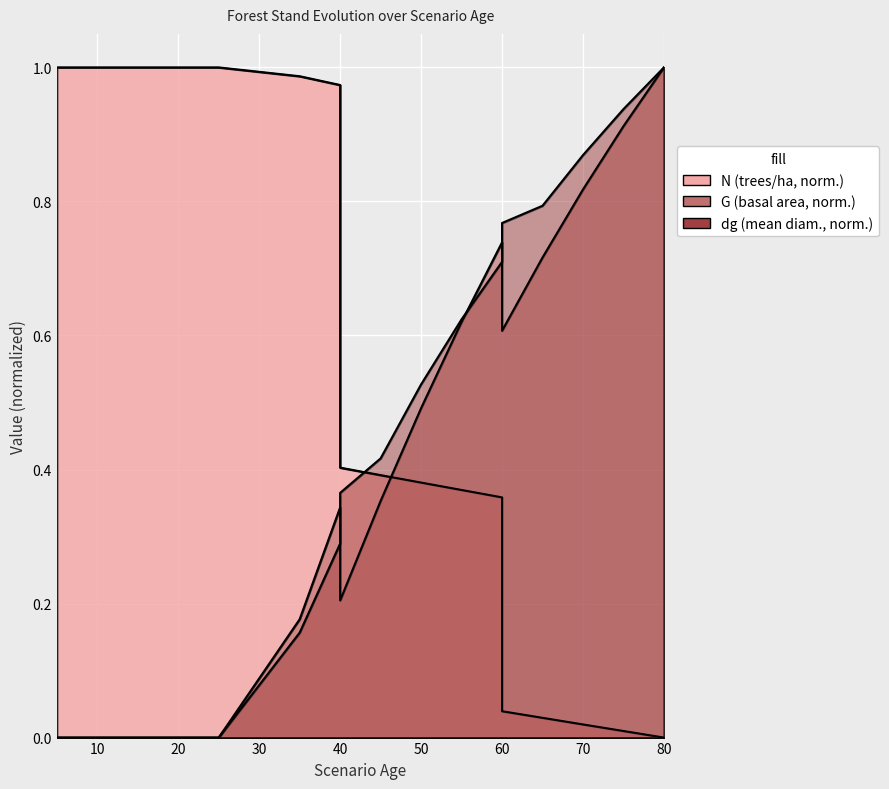

Reading left to right, what are all the values shown in this chart?

N: 1.0	1.0	1.0	1.0	1.0	1.0	1.0	1.0	1.0	0.4	0.4	0.4	0.4	0.4	0.0	0.0	0.0	0.0	0.0
G: 0.0	0.0	0.0	0.0	0.0	0.0	0.0	0.2	0.3	0.2	0.4	0.5	0.6	0.7	0.6	0.7	0.8	0.9	1.0
dg: 0.0	0.0	0.0	0.0	0.0	0.0	0.0	0.2	0.3	0.4	0.4	0.5	0.6	0.7	0.8	0.8	0.9	0.9	1.0